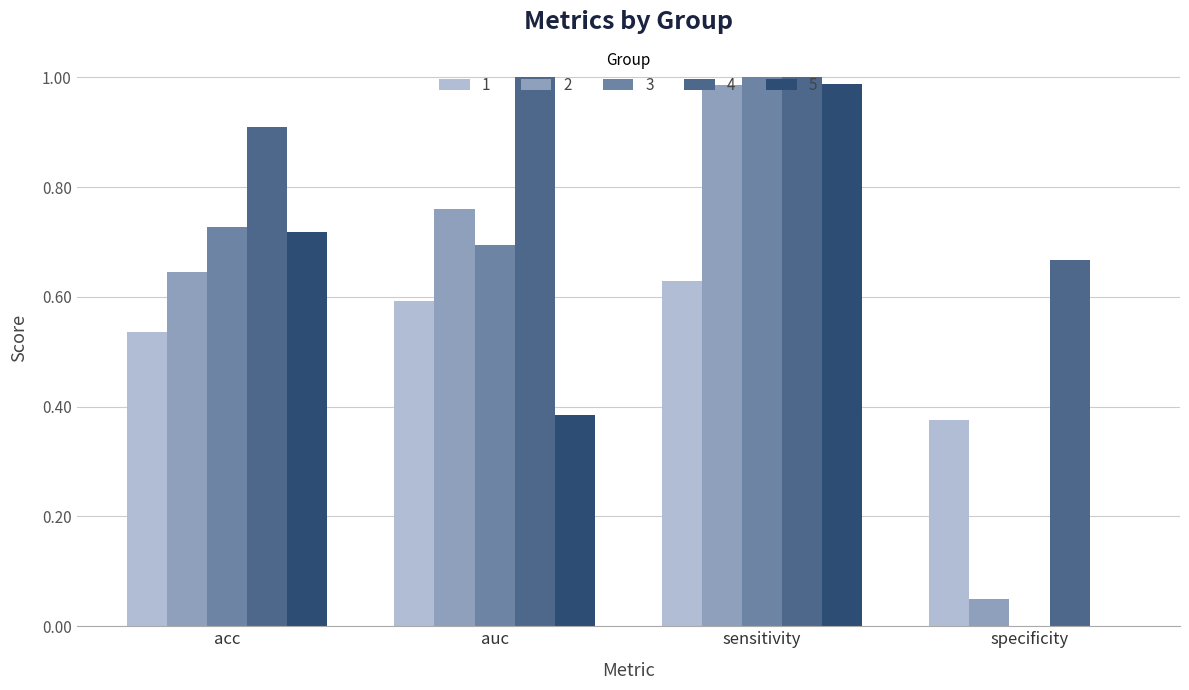

What is the total value across all series at specificity?

1.1